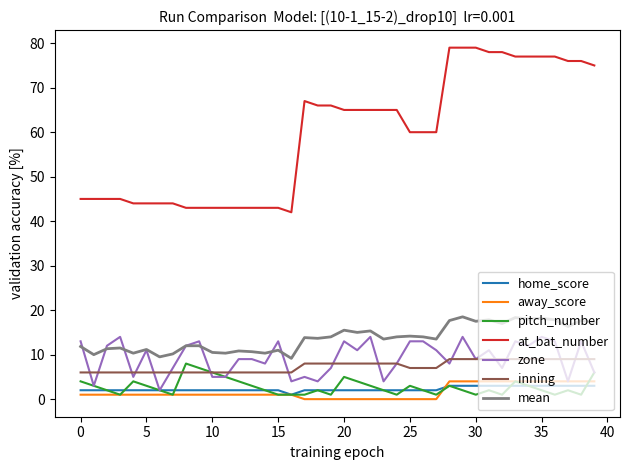

True or false: mean and pitch_number cross at least once.

False